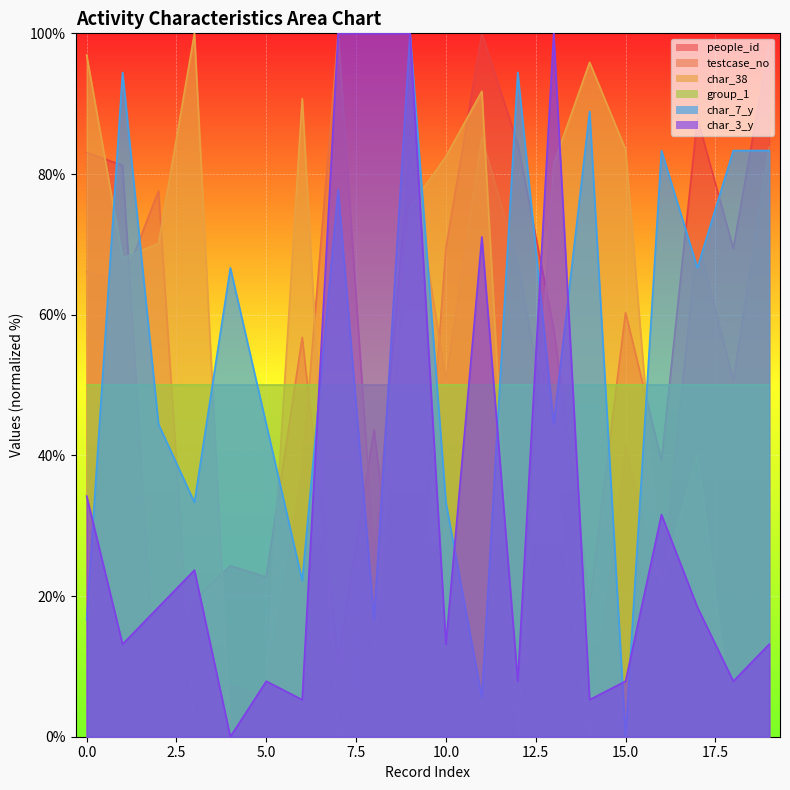

What is the value of the char_3_y point at the 16th from the left?

7.9